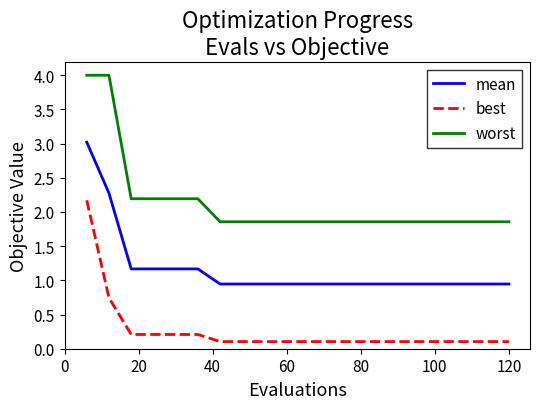

List the series in order of their overall mean, highest first.

worst, mean, best